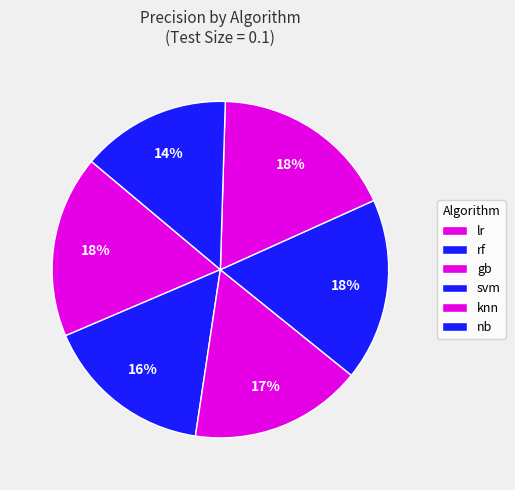

What is the largest slice in the pie chart?

knn